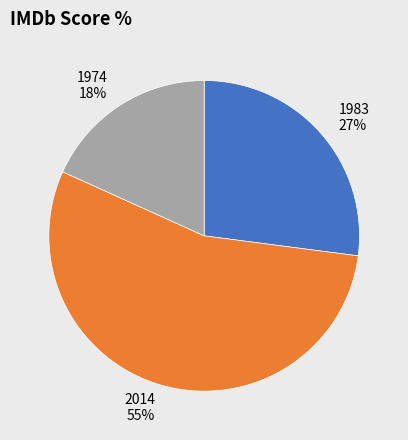

What is the ratio of the value at 1983 to the value at 2014?

0.5